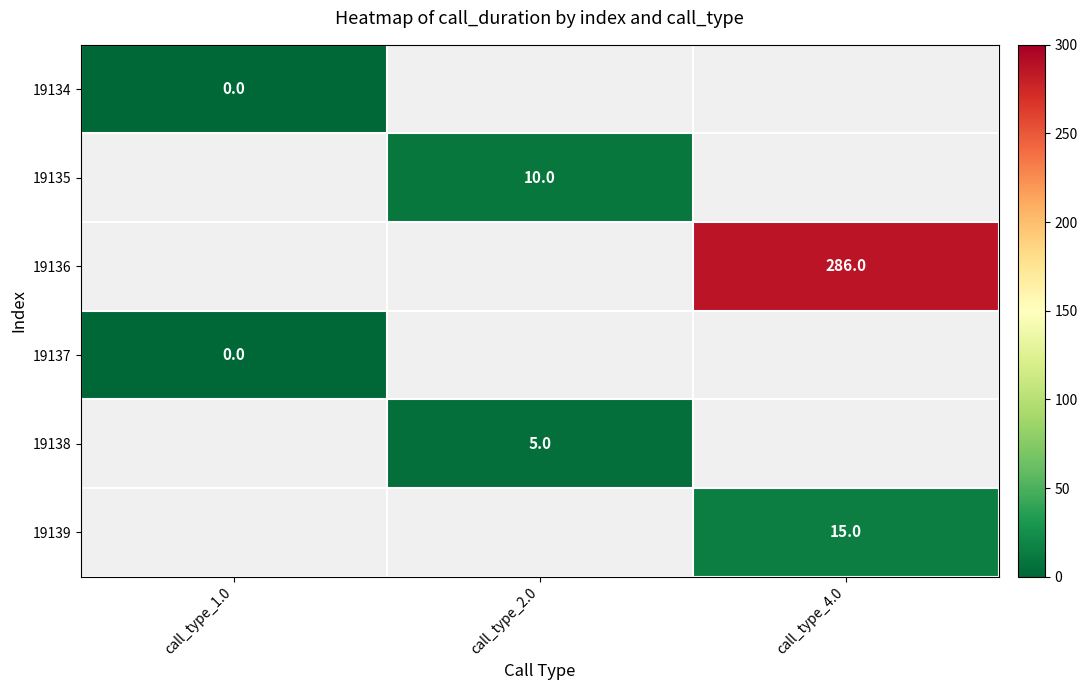

True or false: 19137 has a value of 0.0 at call_type_1.0.

True